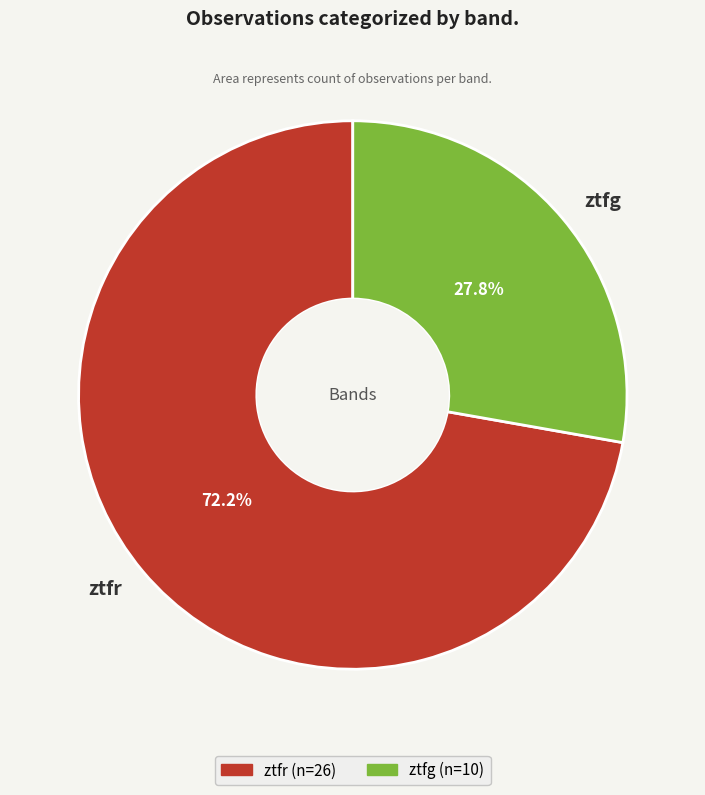

What is the largest slice in the pie chart?

ztfr